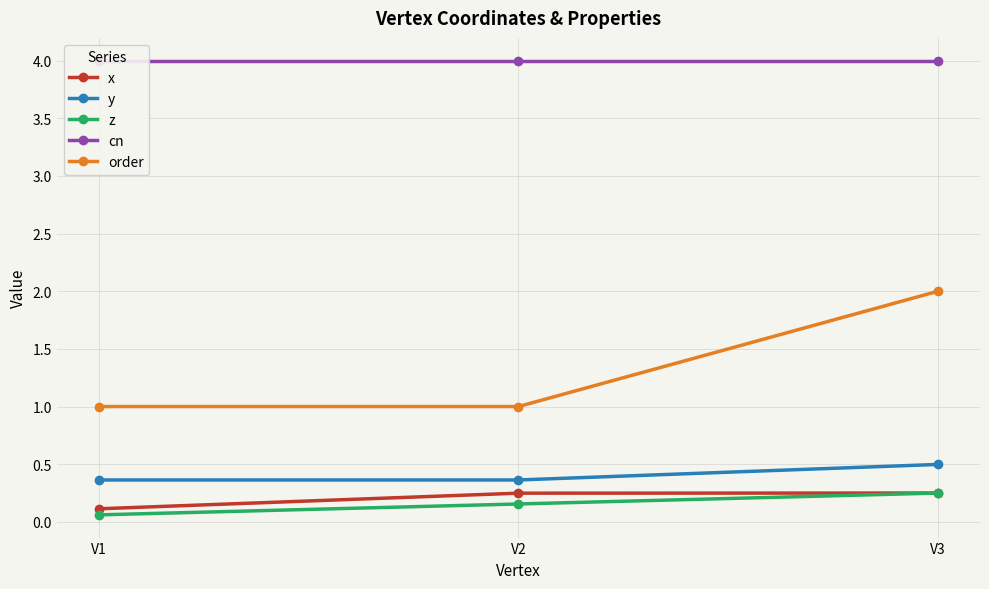

True or false: z has a value of 0.1 at V2.

False